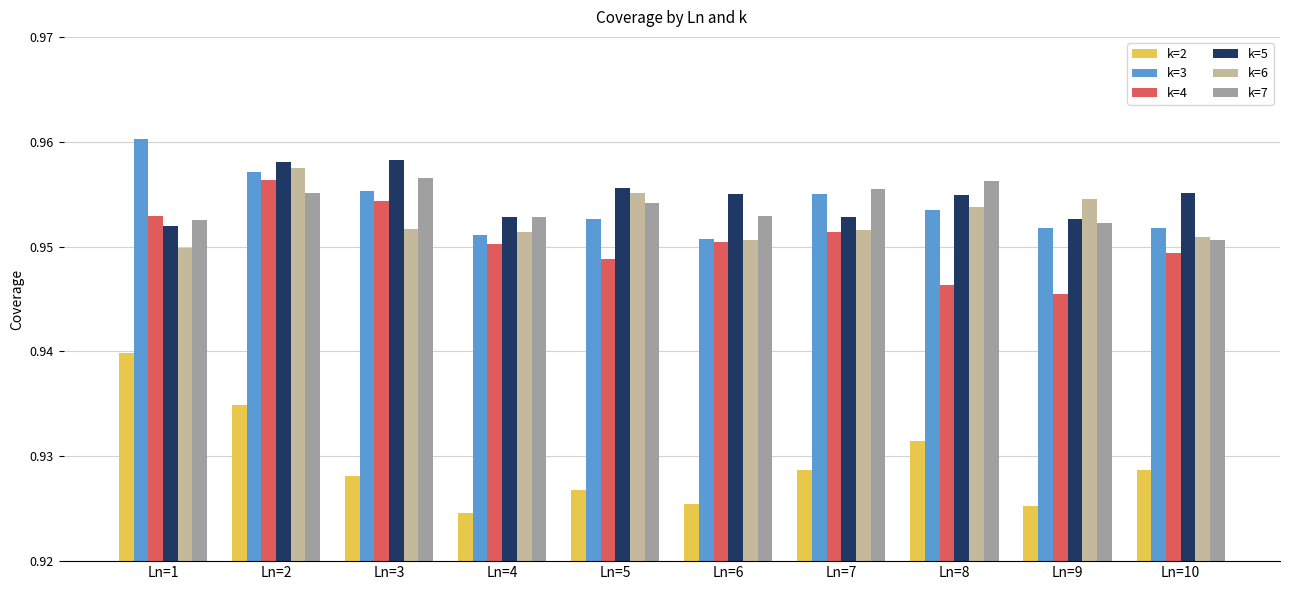

Which series has the widest spread of values?

k=2